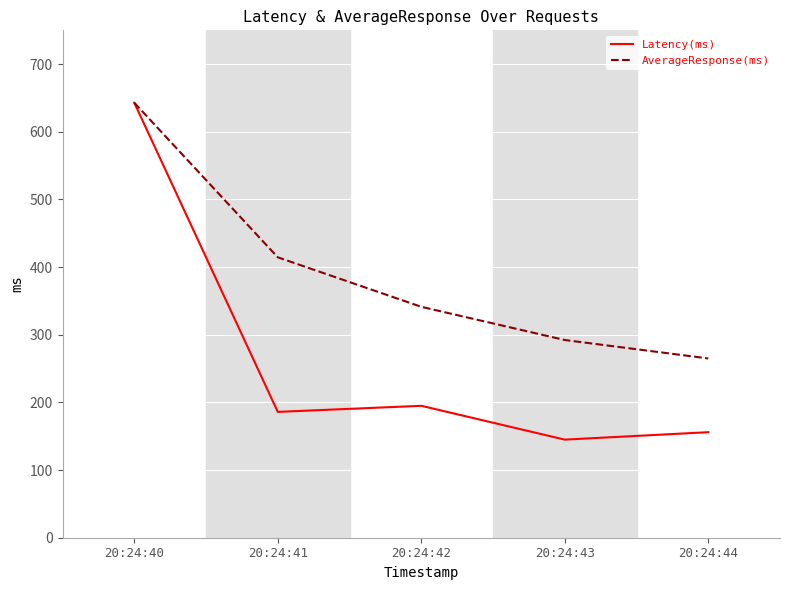

How many lines are shown in the chart?

2